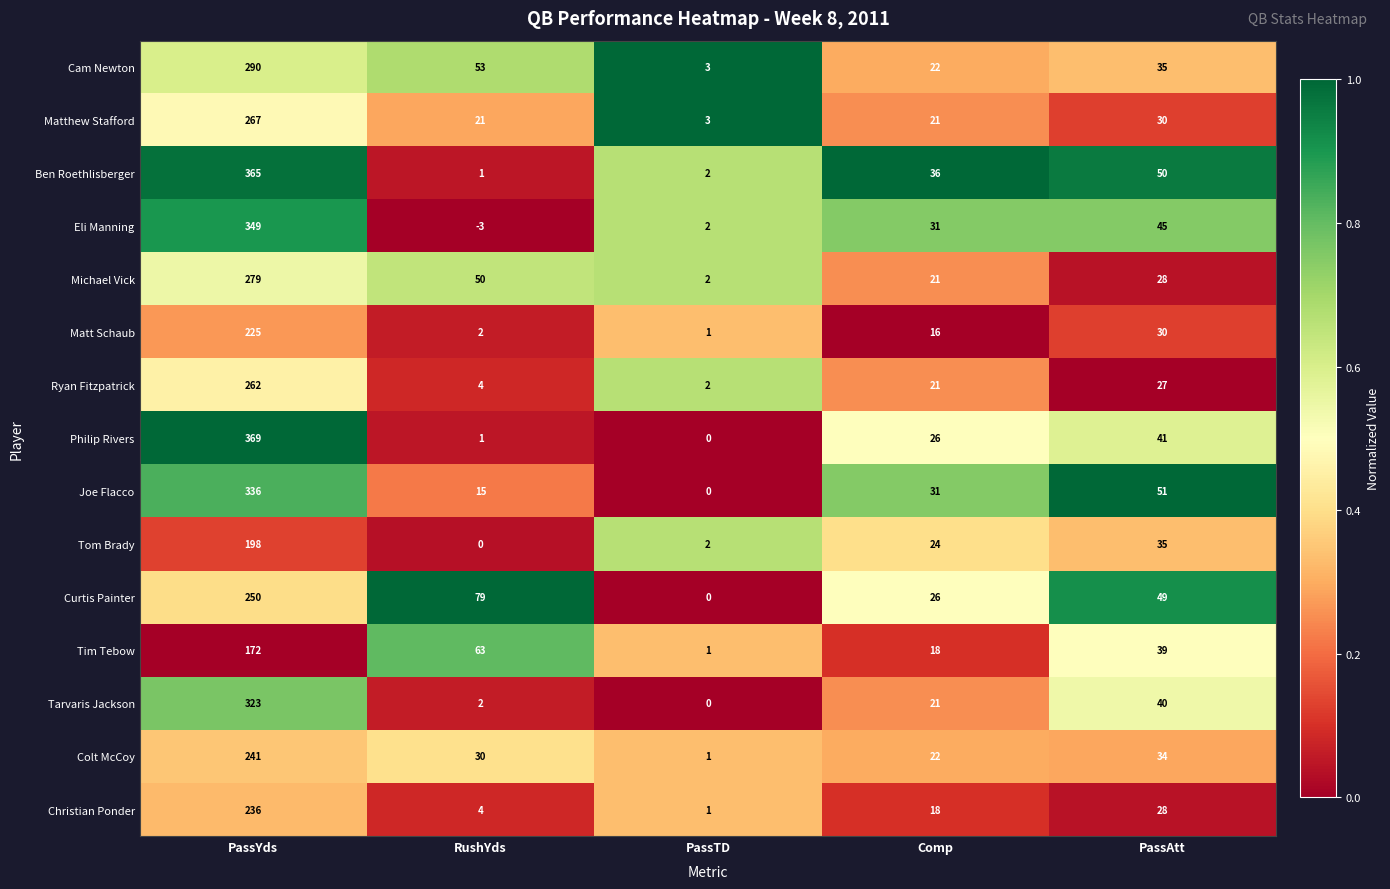

At PassYds, list the series in order from largest to smallest.

Philip Rivers, Ben Roethlisberger, Eli Manning, Joe Flacco, Tarvaris Jackson, Cam Newton, Michael Vick, Matthew Stafford, Ryan Fitzpatrick, Curtis Painter, Colt McCoy, Christian Ponder, Matt Schaub, Tom Brady, Tim Tebow